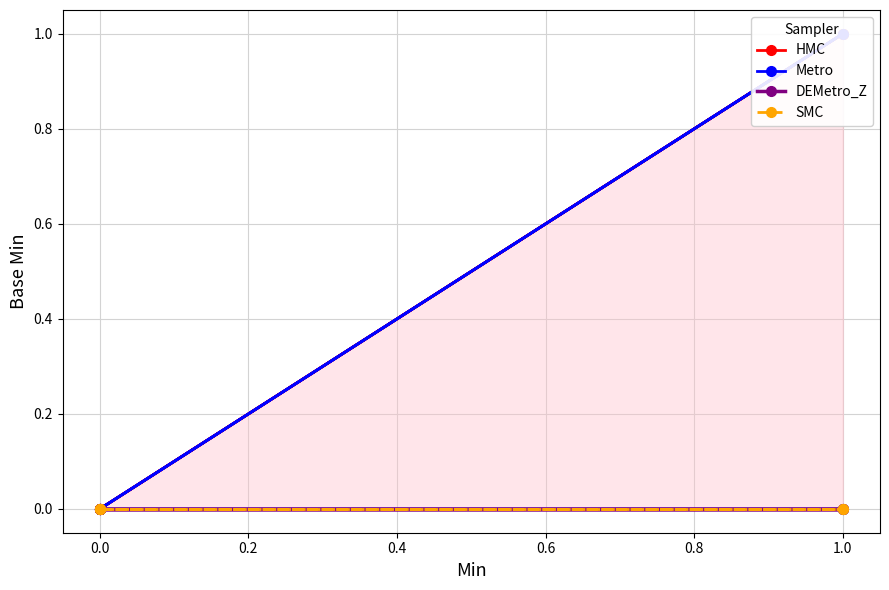

List the series in order of their peak value, lowest first.

DEMetro_Z, SMC, HMC, Metro